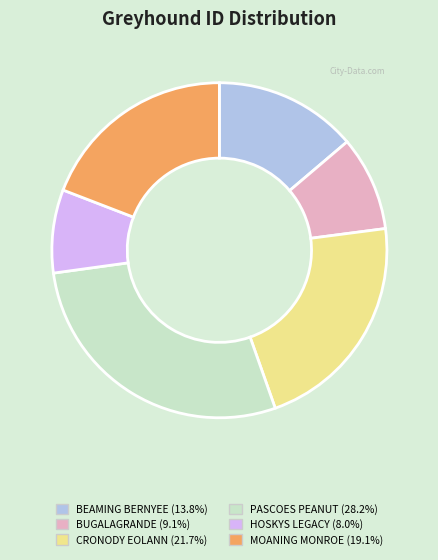

Do CRONODY EOLANN (21.7%) and BUGALAGRANDE (9.1%) together represent more than half of the pie?

No